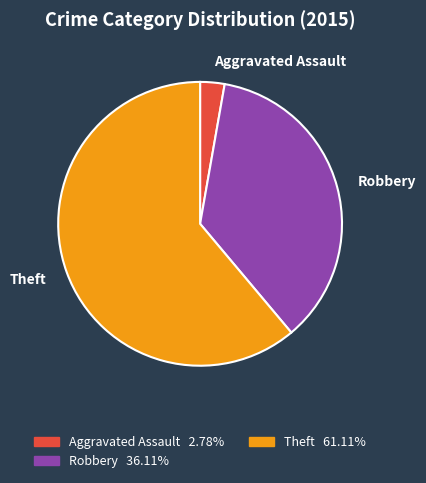

Rank the categories by value from lowest to highest.

Aggravated Assault, Robbery, Theft